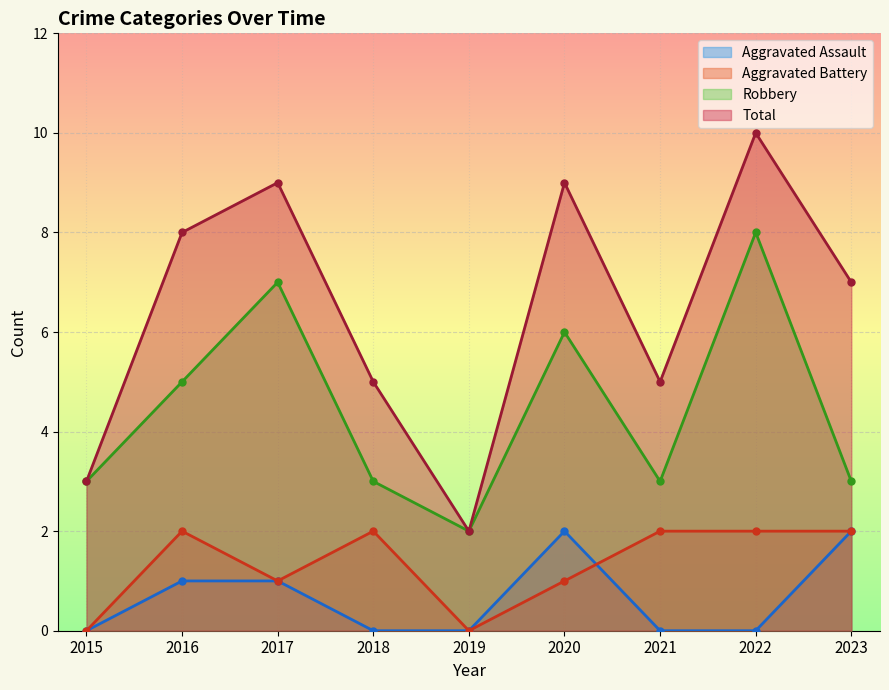

Between 2018 and 2016, which is larger?

2016